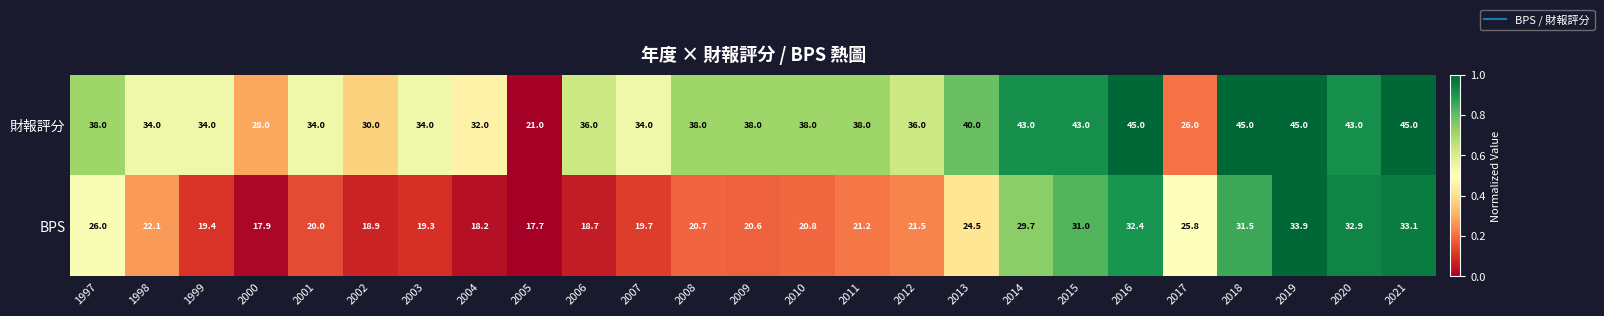

At which category is the sum across all series the highest?

2019